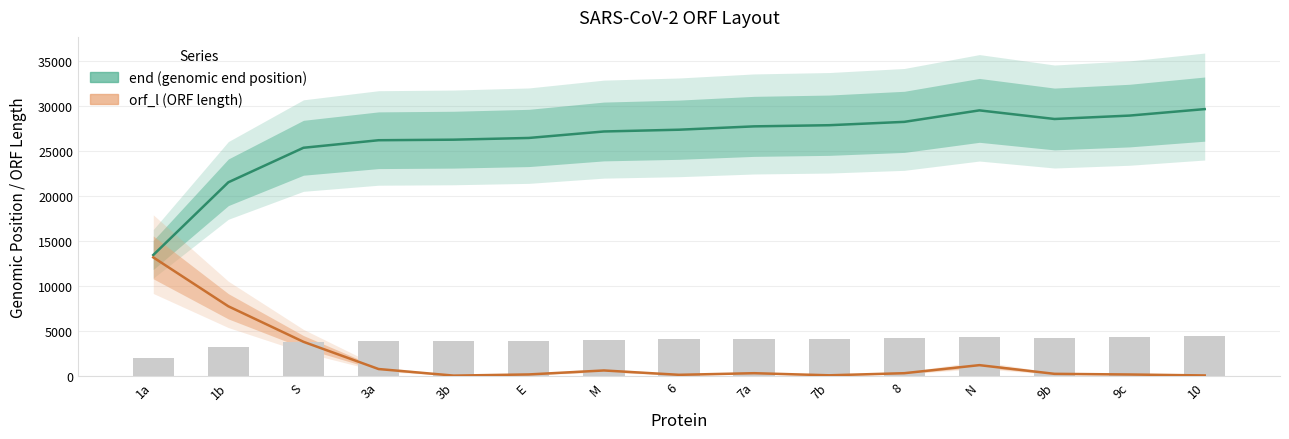

The value of end at N is 29531. True or false?

True